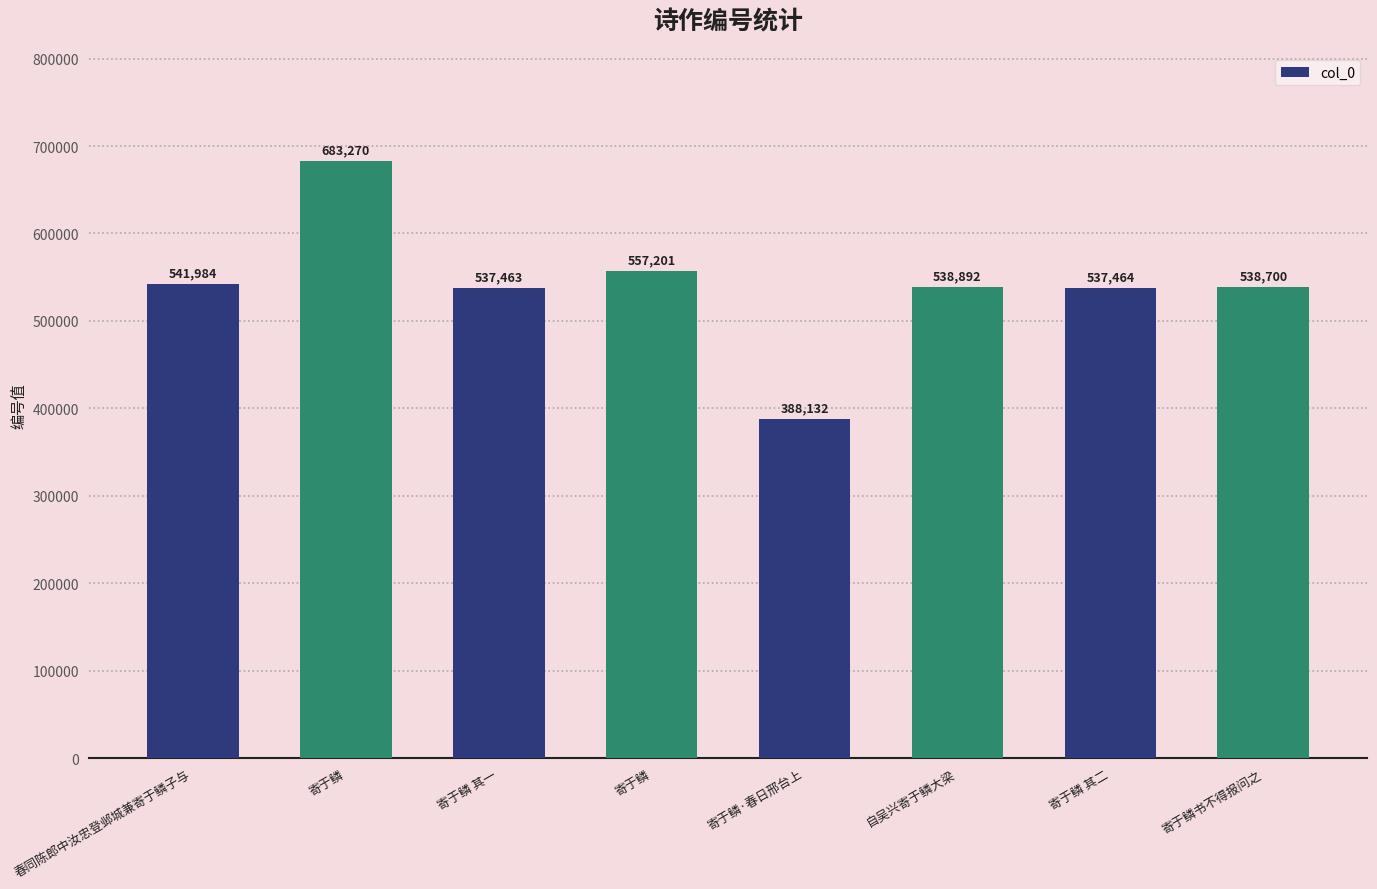

Rank the categories by value from lowest to highest.

寄于鳞·春日邢台上, 寄于鳞 其一, 寄于鳞 其二, 寄于鳞书不得报问之, 自吴兴寄于鳞大梁, 春同陈郎中汝忠登邺城兼寄于鳞子与, 寄于鳞, 寄于鳞